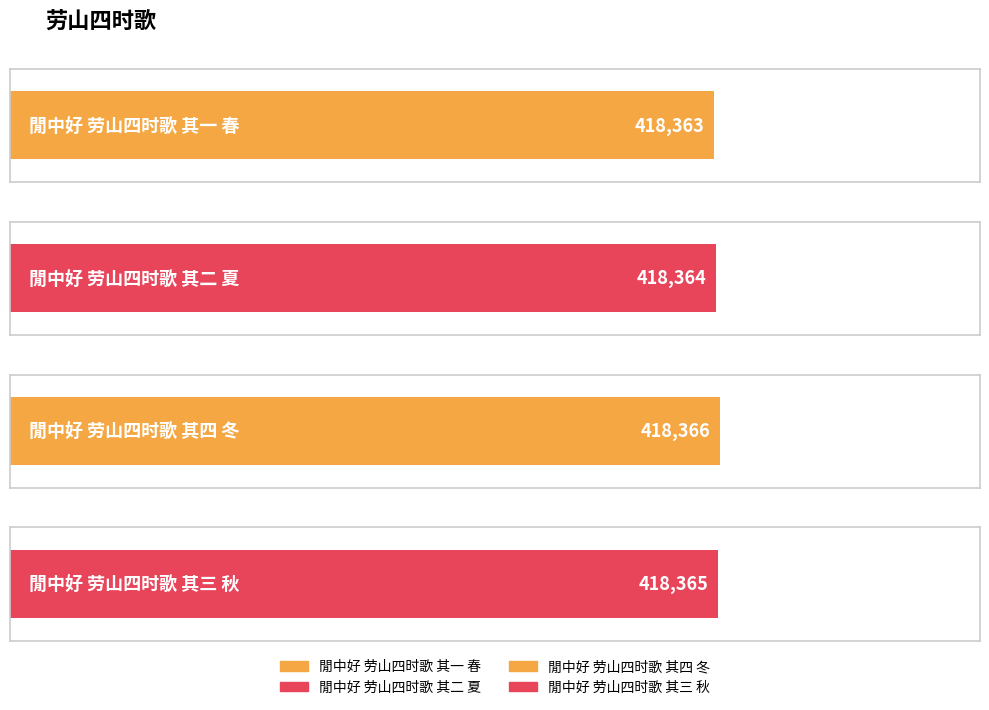

The value at 閒中好 劳山四时歌 其三 秋 is 287042. True or false?

False